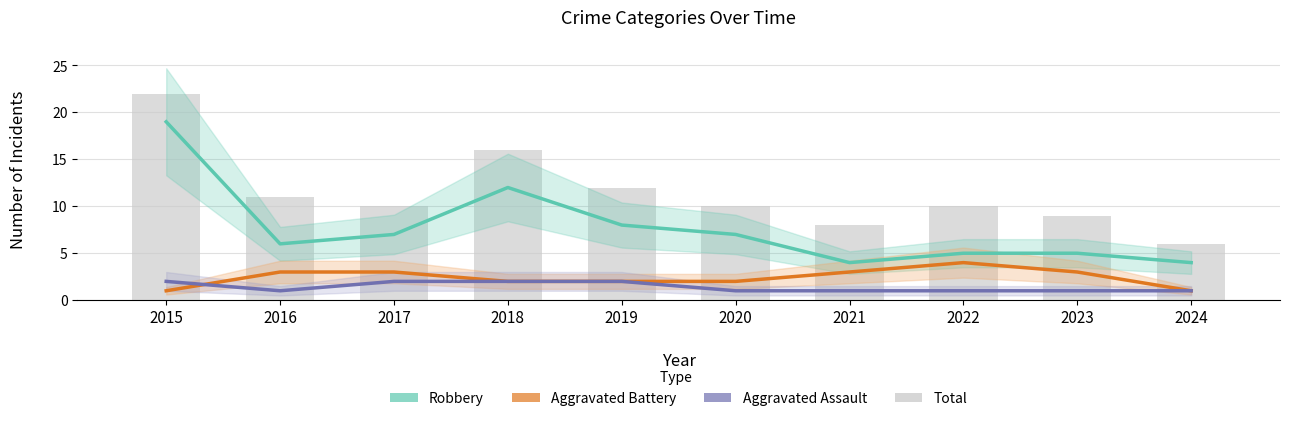

What is the value of the Total bar at the 4th from the left?

16